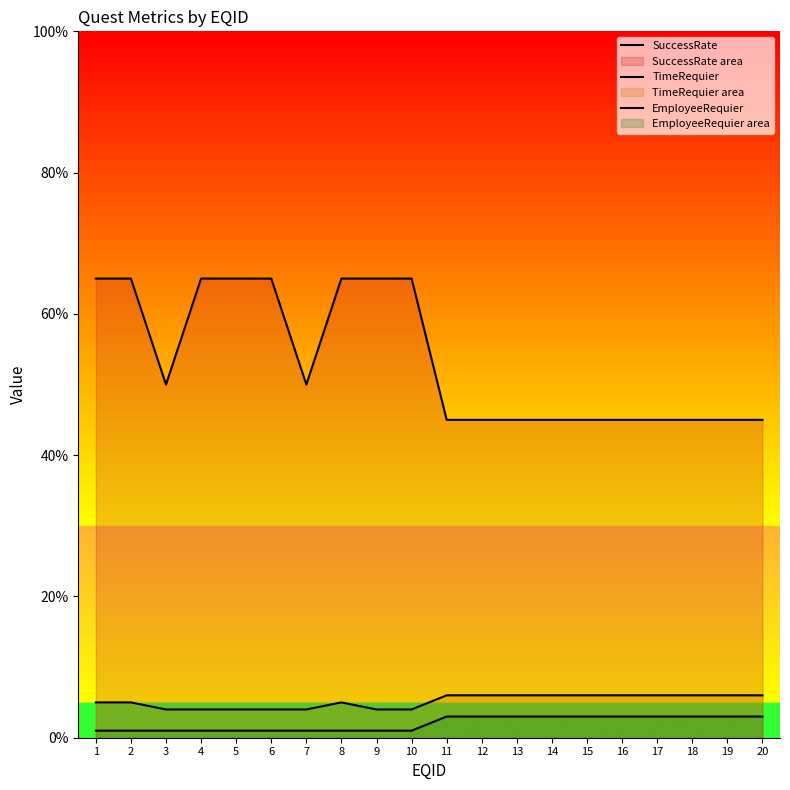

Rank the series at 5 from lowest to highest value.

EmployeeRequier, TimeRequier, SuccessRate